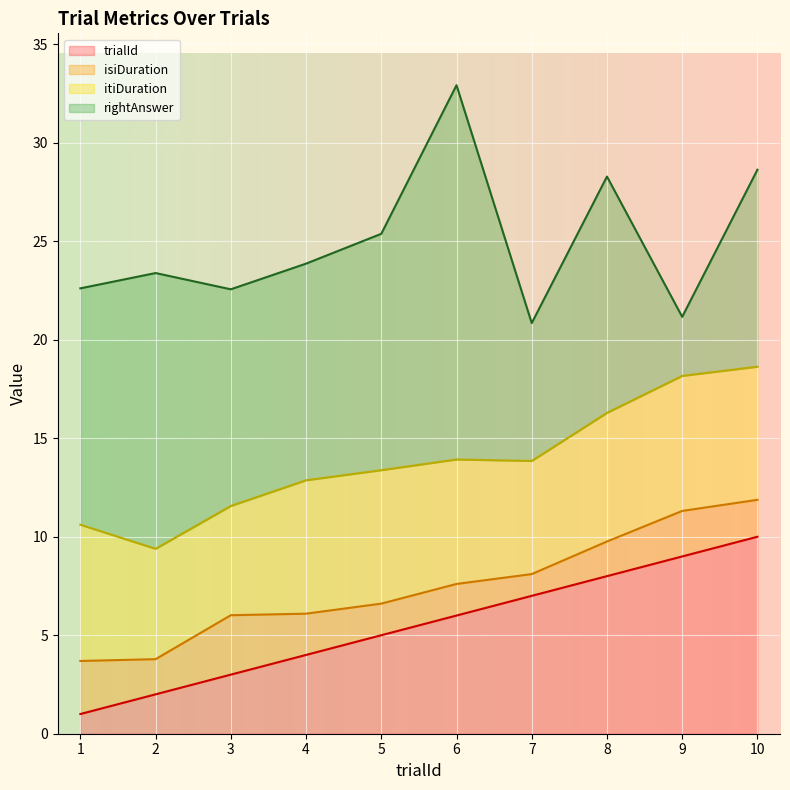

What is the highest value of the isiDuration series?

3.0